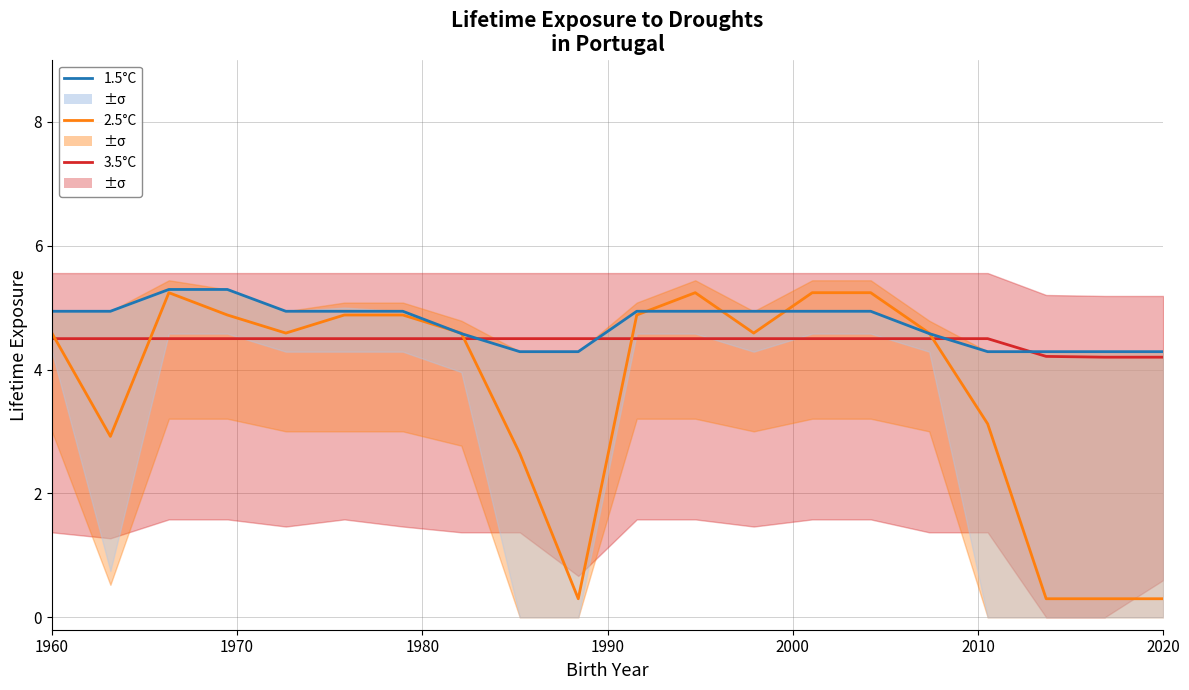

Is this an area chart (filled region under the line)?

No